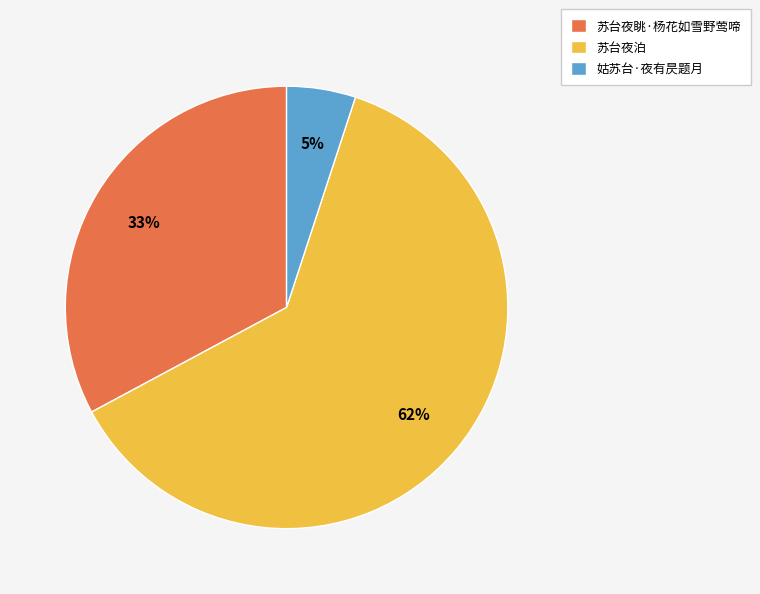

How many segments does this pie chart have?

3